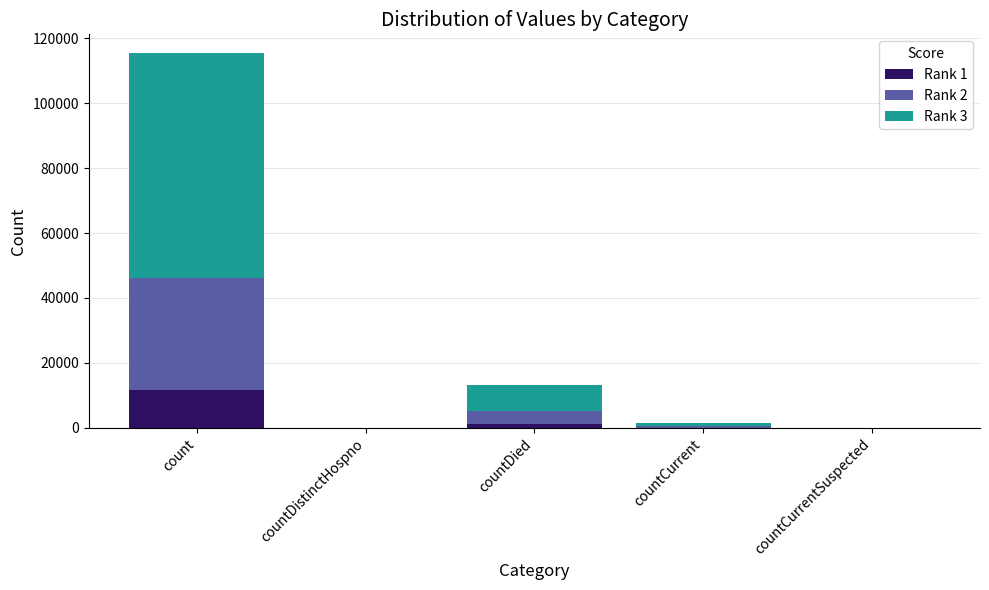

How many data points does each series have?

5